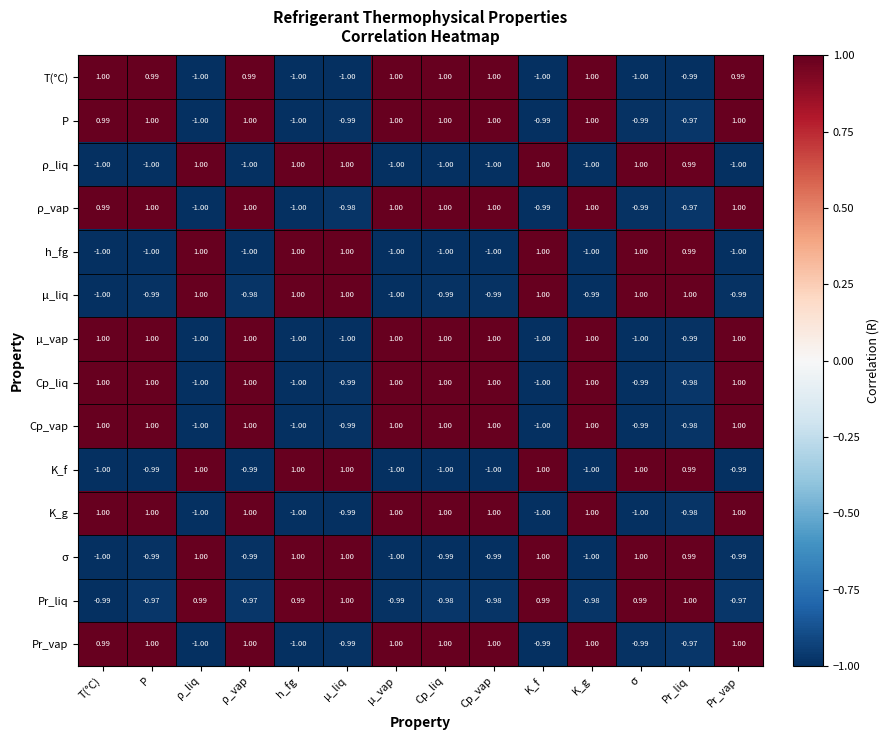

Is the value of Pr_liq at Cp_liq greater than the value of Cp_liq at ρ_vap?

No